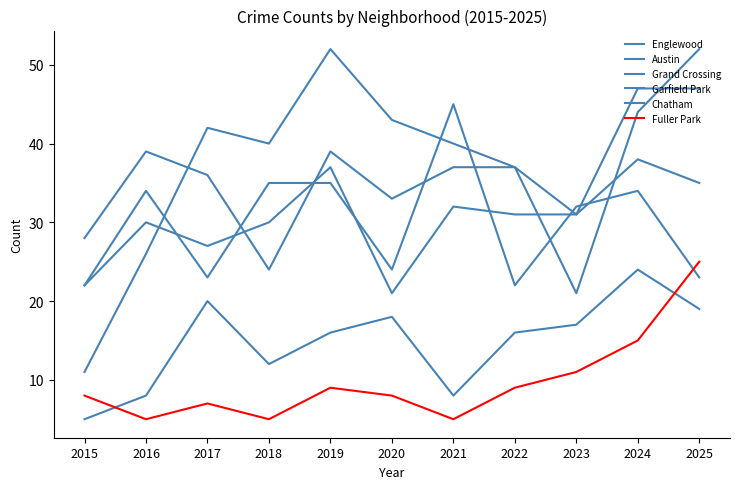

How many intersections are there between Austin and Garfield Park?

5